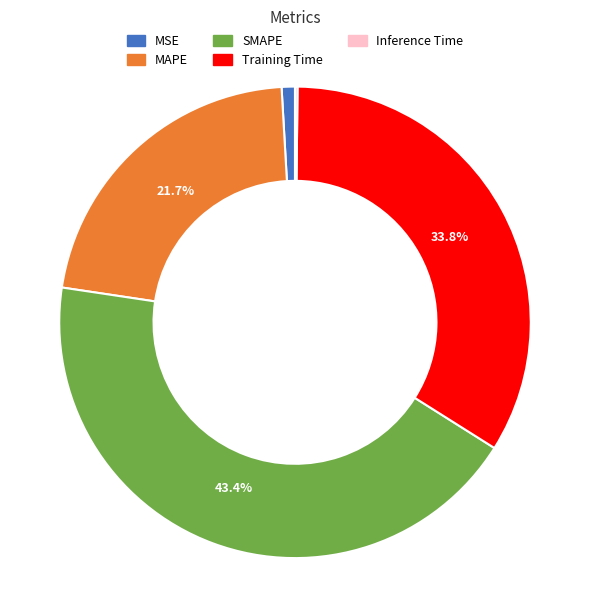

Is Training Time the majority of the pie?

No